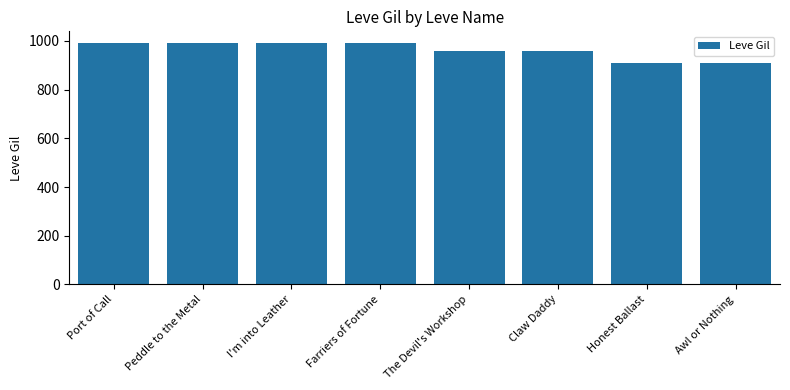

Reading right to left, extract all data points from this chart.

Awl or Nothing=910	Honest Ballast=910	Claw Daddy=960	The Devil's Workshop=960	Farriers of Fortune=990	I'm into Leather=990	Peddle to the Metal=990	Port of Call=990